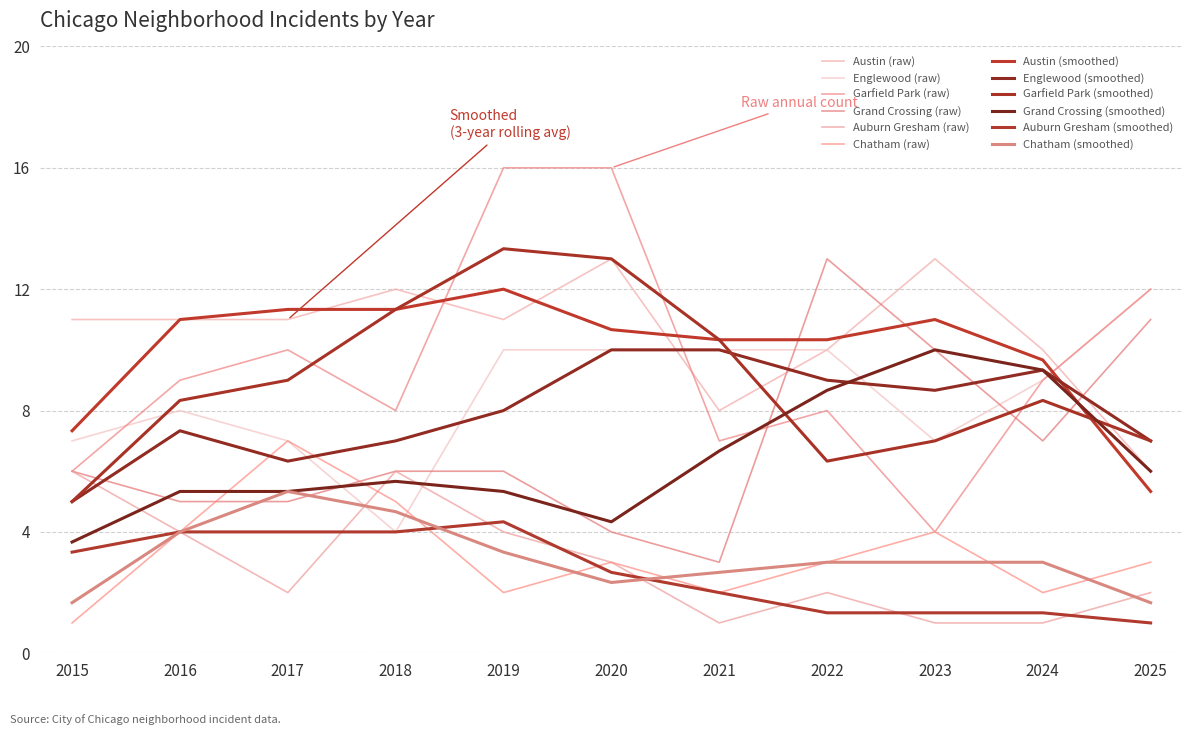

What are all the series names shown in the legend?

Austin (raw), Englewood (raw), Garfield Park (raw), Grand Crossing (raw), Auburn Gresham (raw), Chatham (raw), Austin (smoothed), Englewood (smoothed), Garfield Park (smoothed), Grand Crossing (smoothed), Auburn Gresham (smoothed), Chatham (smoothed)